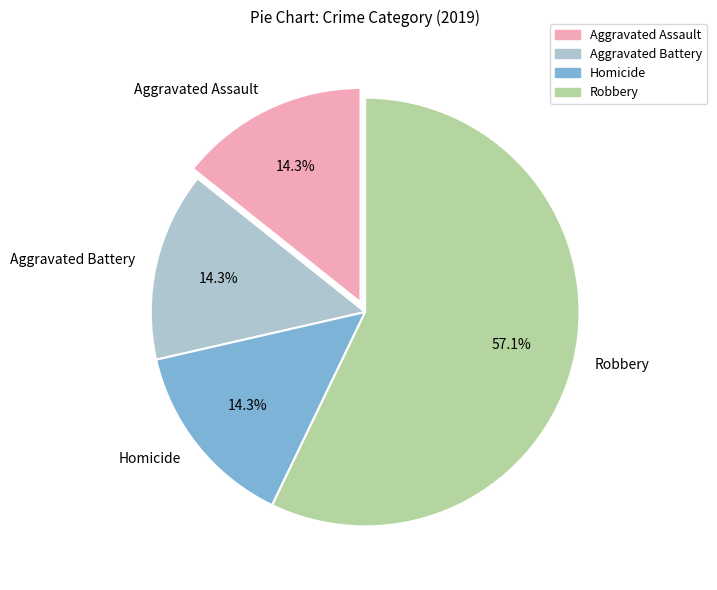

Does Homicide represent more than half of the total?

No